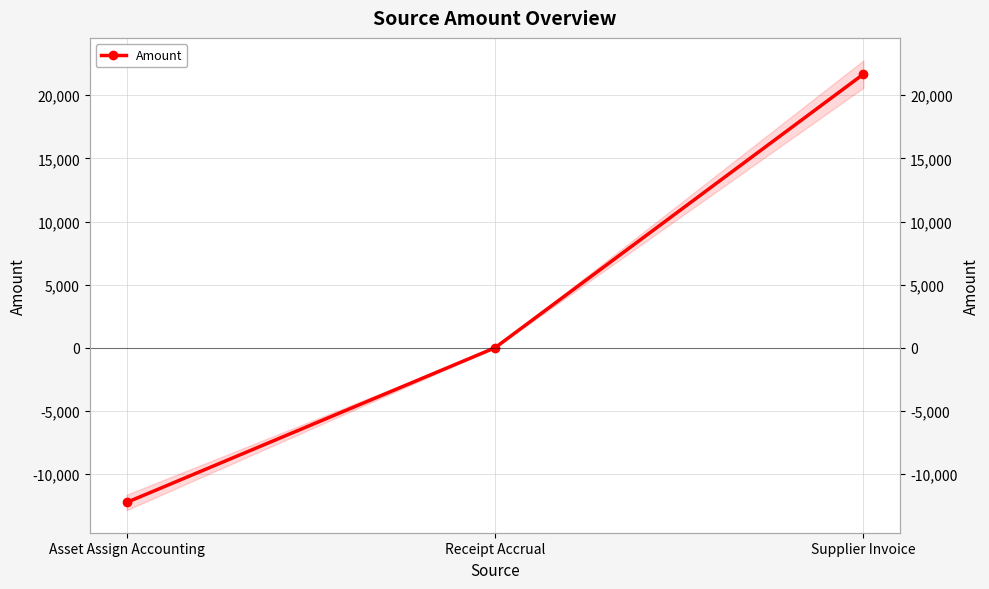

Is it true that the value at Supplier Invoice is 10315.0?

False